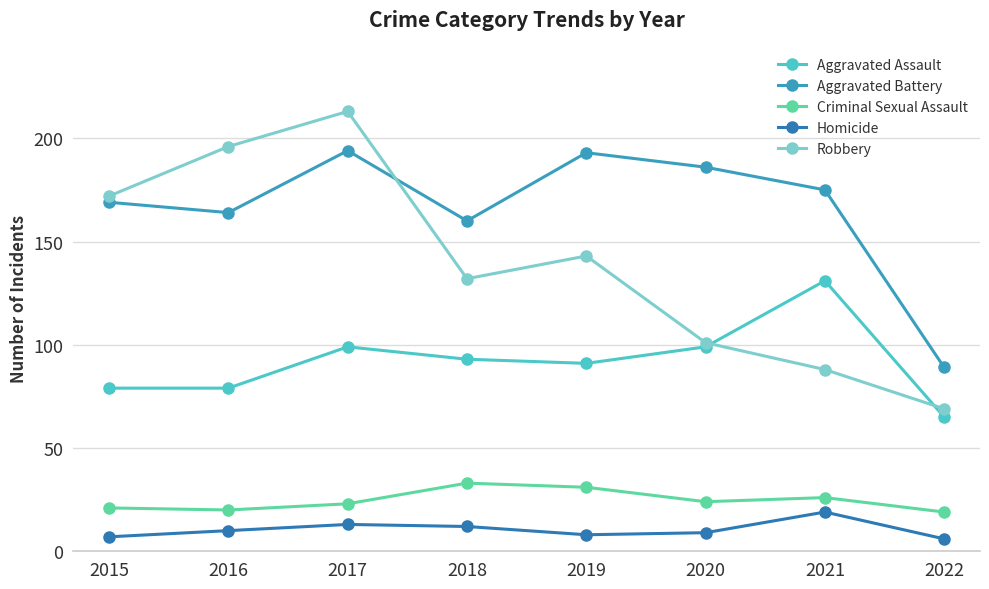

True or false: Criminal Sexual Assault has more than 2 interior local peaks.

False